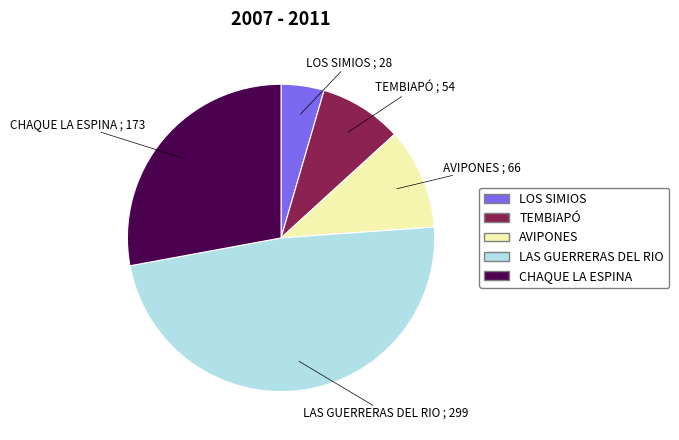

True or false: LOS SIMIOS accounts for 14% of the total.

False